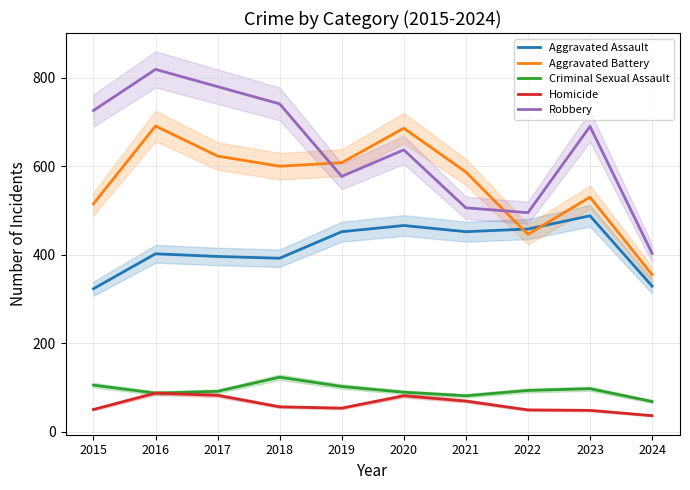

Where does the Robbery series first go above 690?

2015